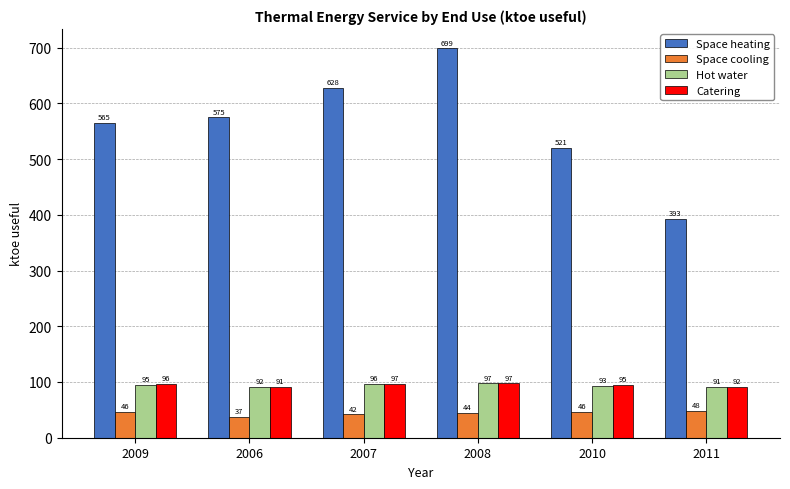

What is the difference between the highest and lowest values at 2009?

518.9